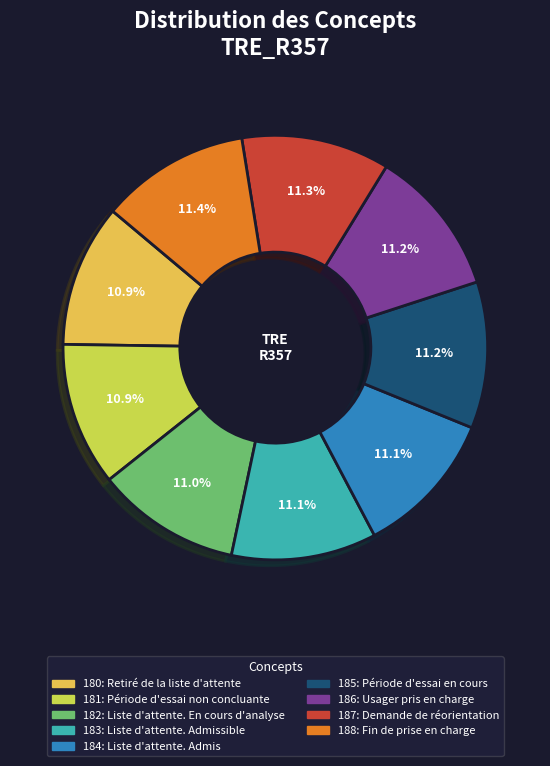

What is the smallest slice in the pie chart?

Retiré de la liste d'attente